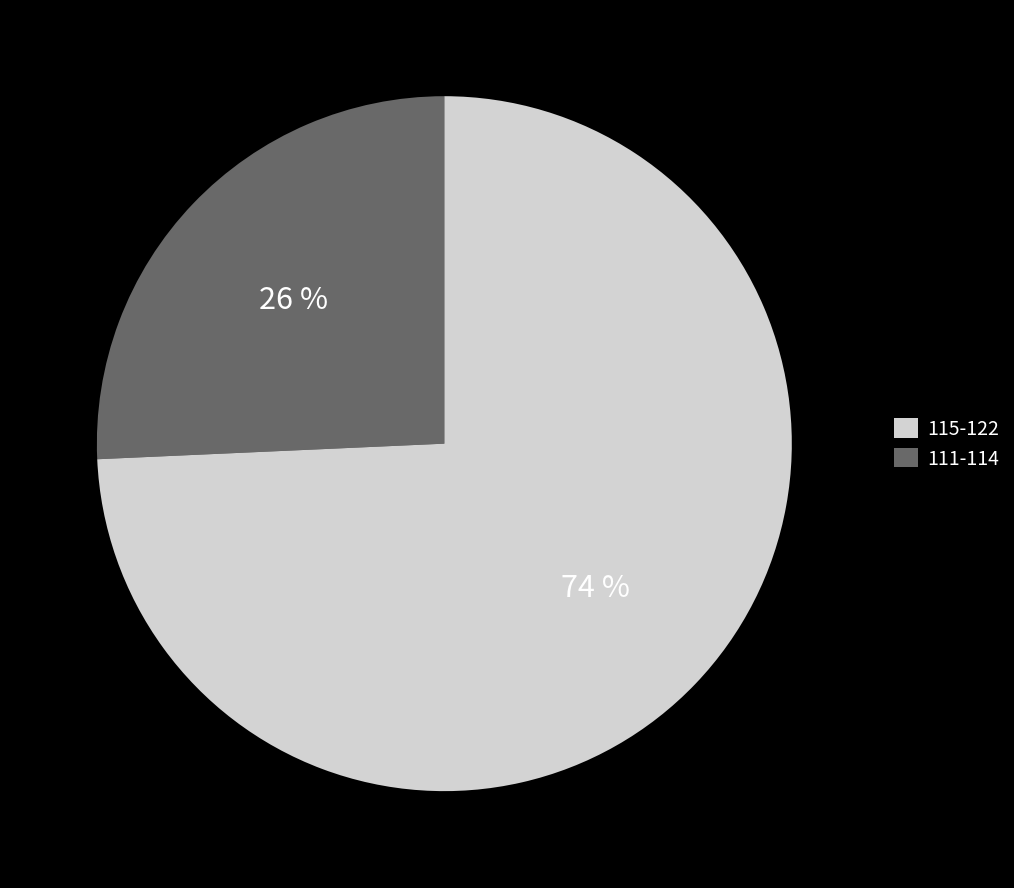

How many slices are in this pie chart?

2